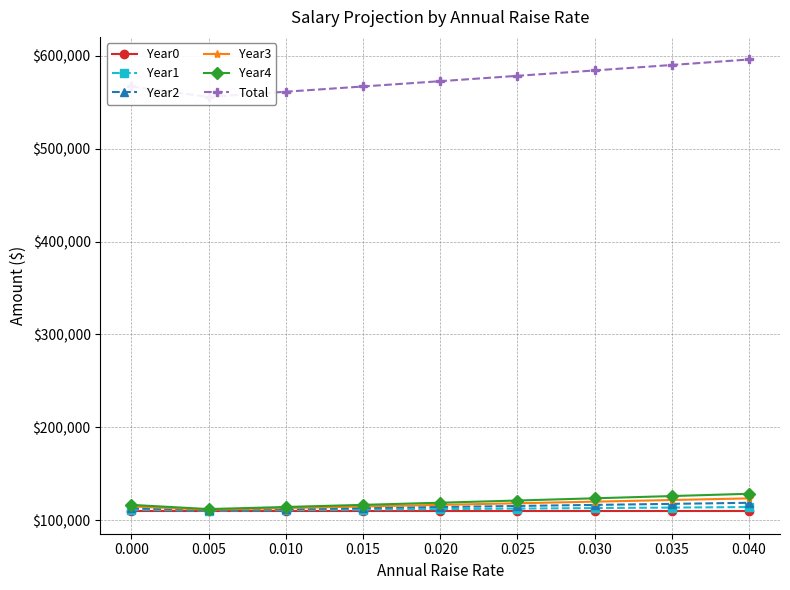

The value of Year2 at 0.015 is 113324.8. True or false?

True